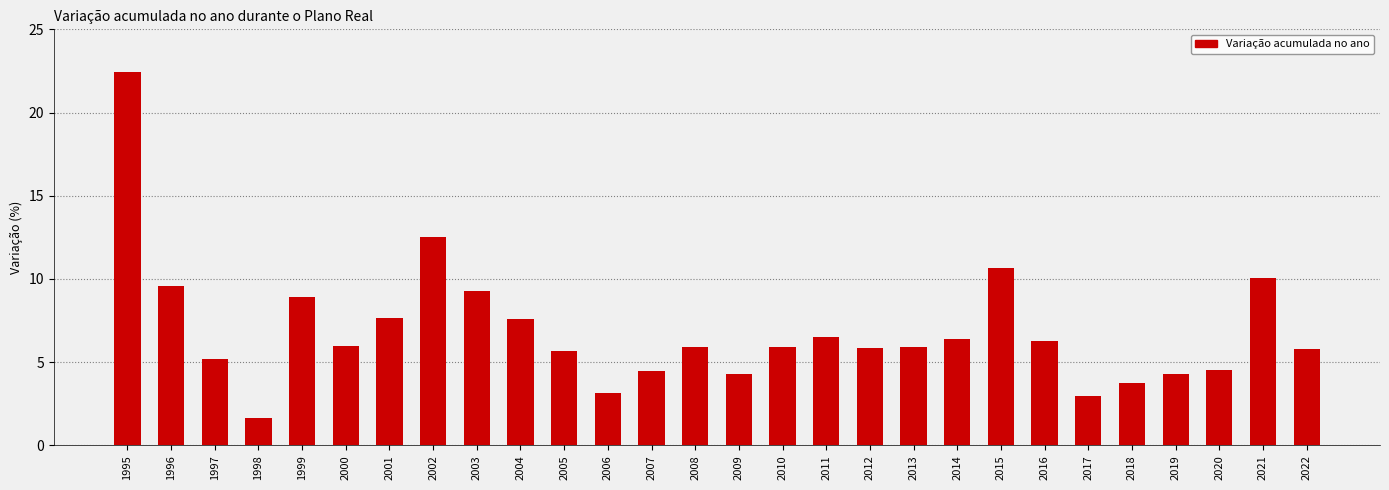

What is the value of the 19th bar from the left?

5.9